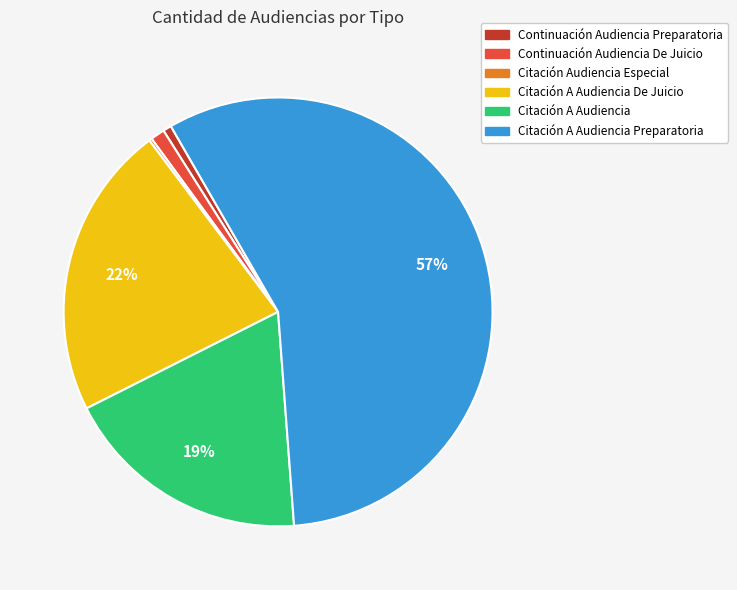

To the nearest percent, what is the difference between the largest and smallest slice percentages?

57%